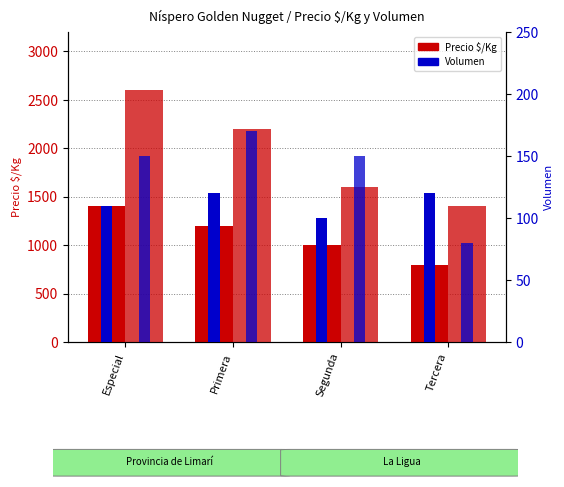

At which category is the sum across all series the highest?

Especial